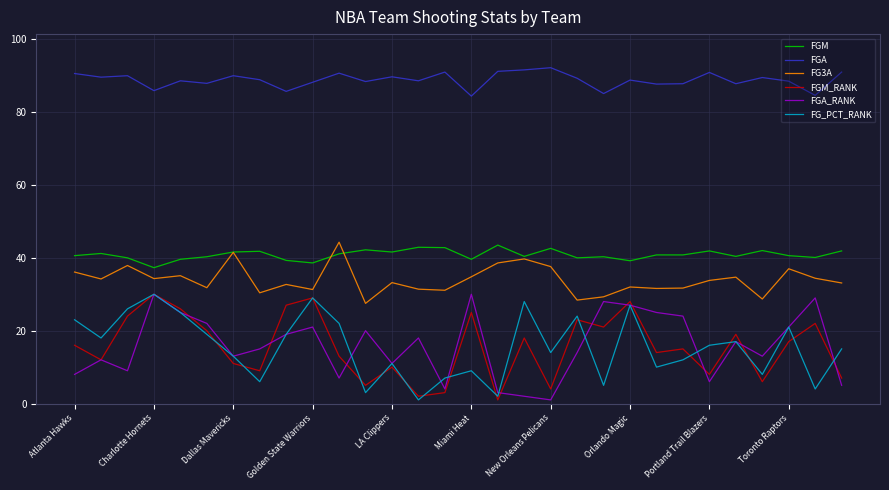

In FGM_RANK, how many points are lower than both neighbors (excluding endpoints)?

10